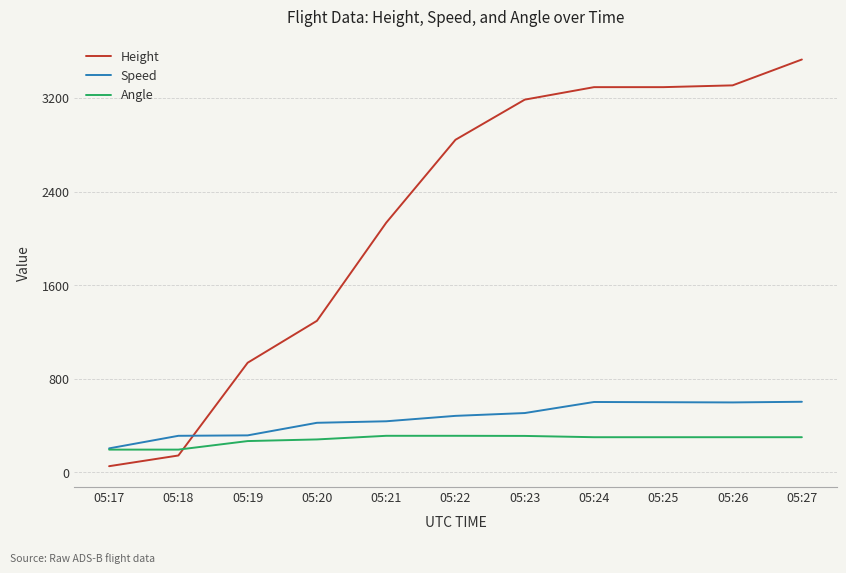

What is the total value across all series at 05:27?

4432.8